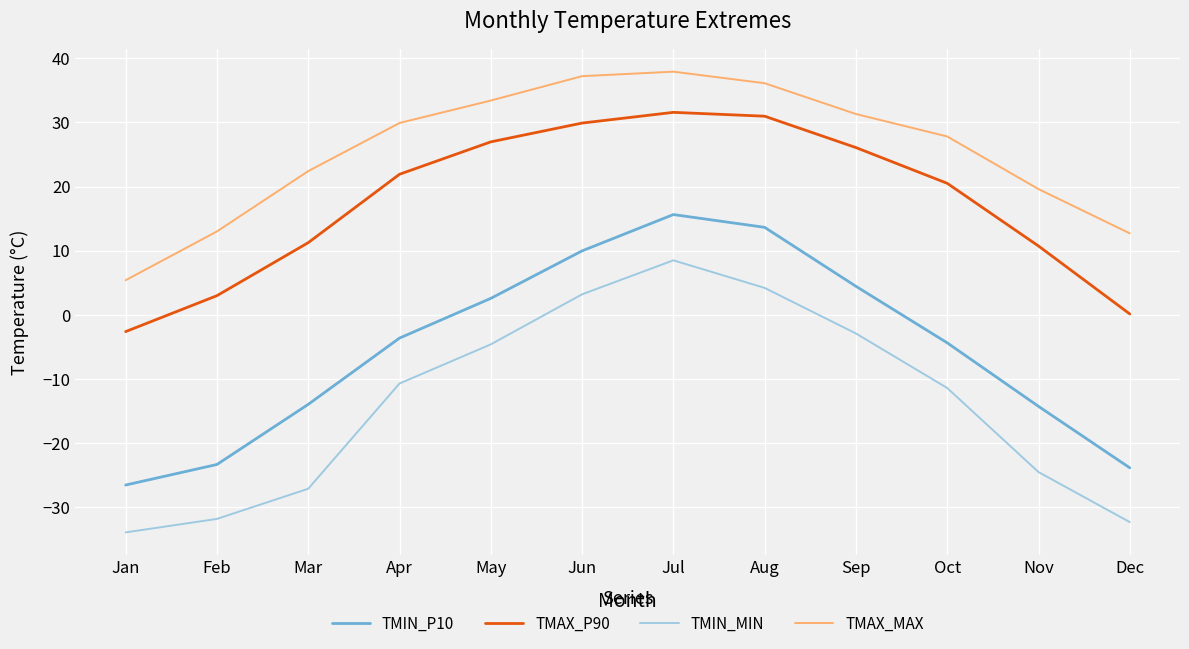

What is the spread (max minus min) of values at Feb?

44.8